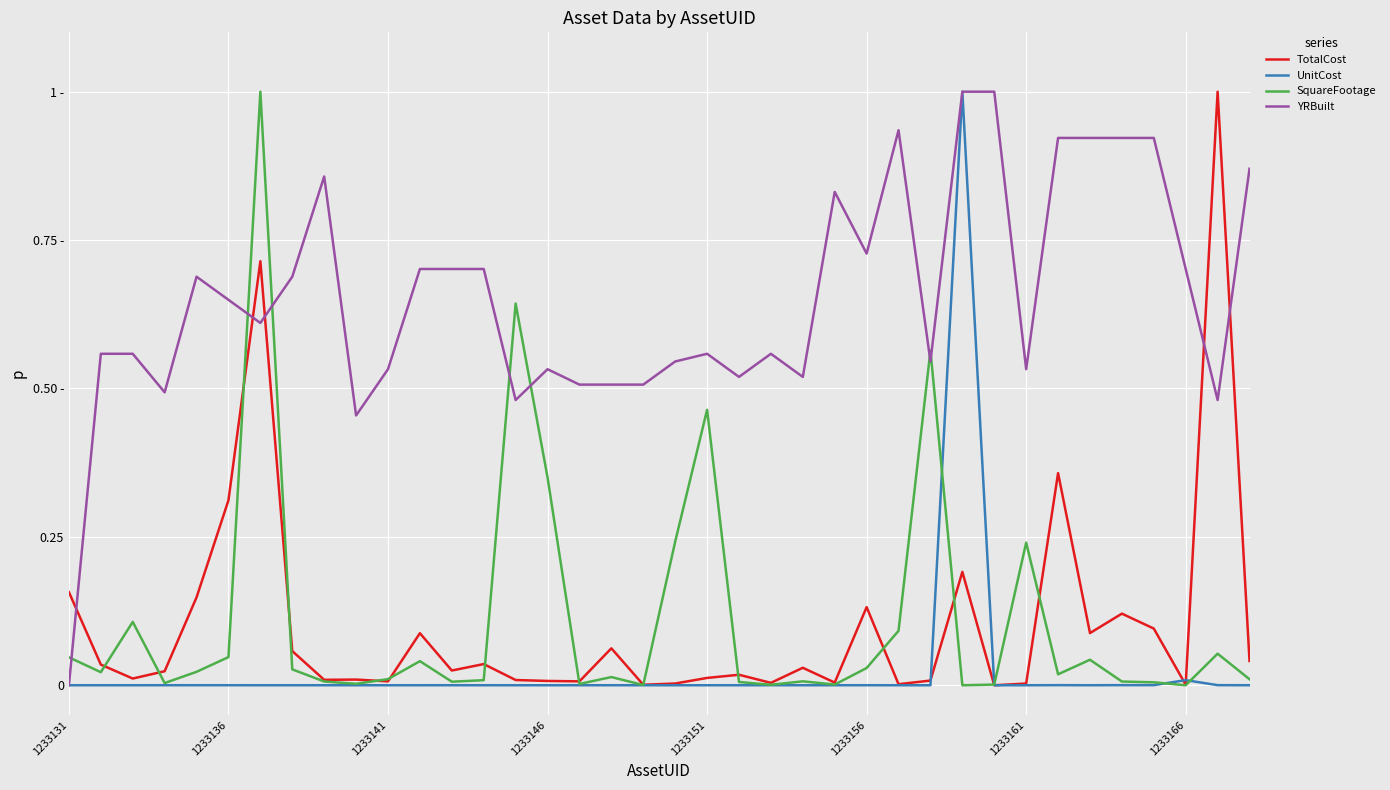

Does the chart have visible grid lines?

Yes